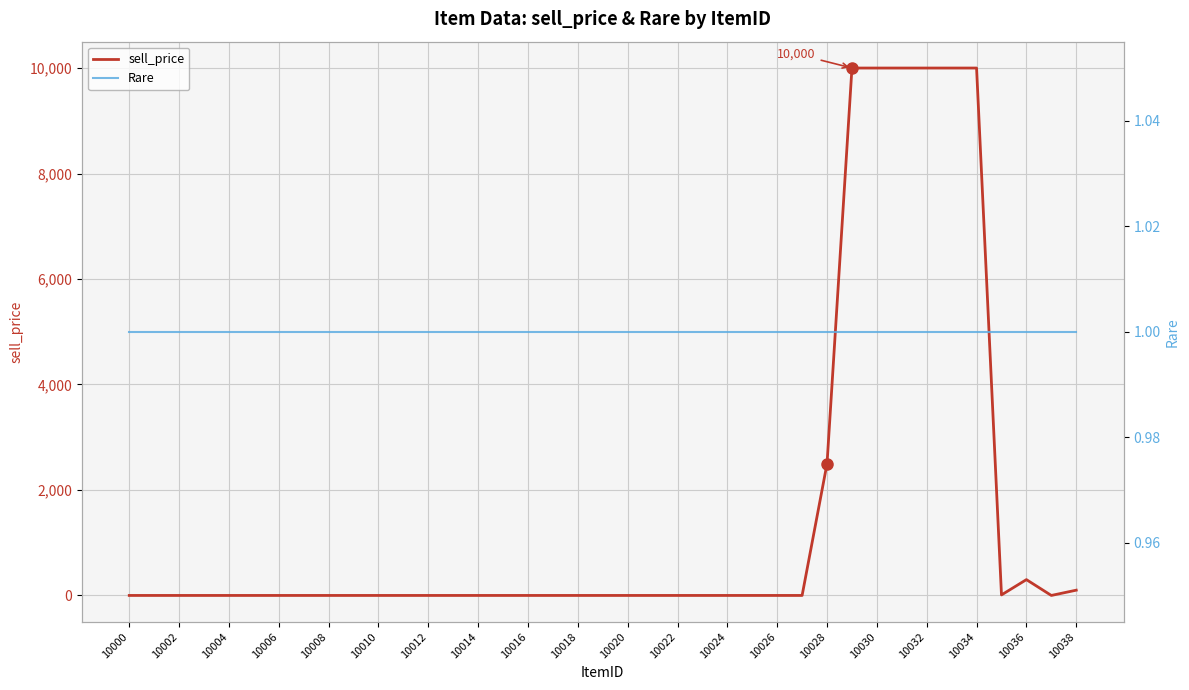

What value does the sell_price series have at 10038, to the nearest 100?

100